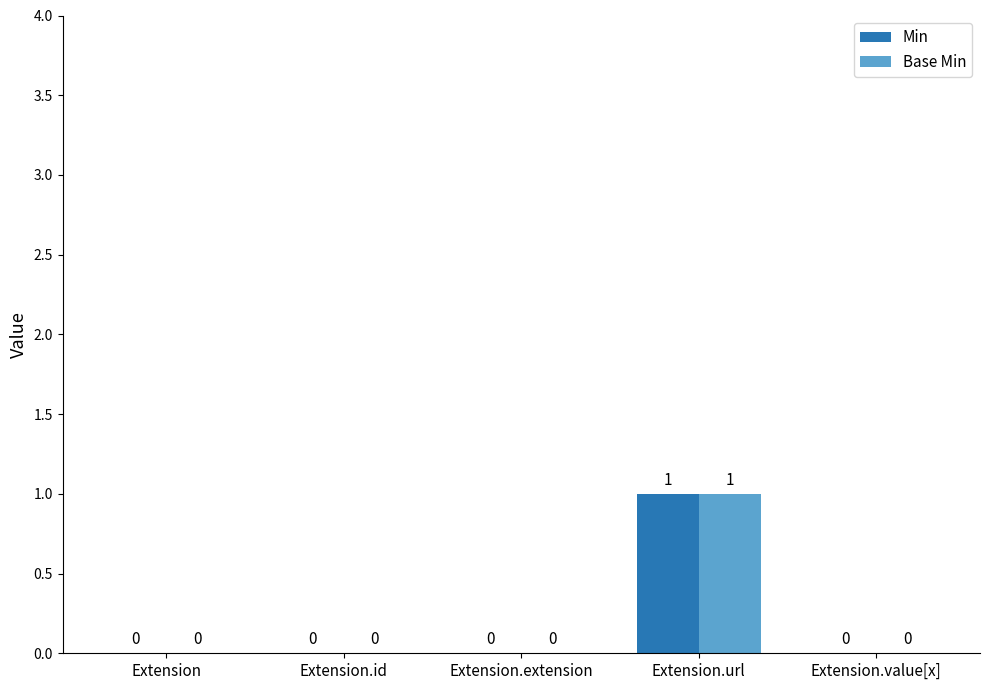

Reading left to right, list all the values displayed in this chart.

Min: 0	0	0	1	0
Base Min: 0	0	0	1	0